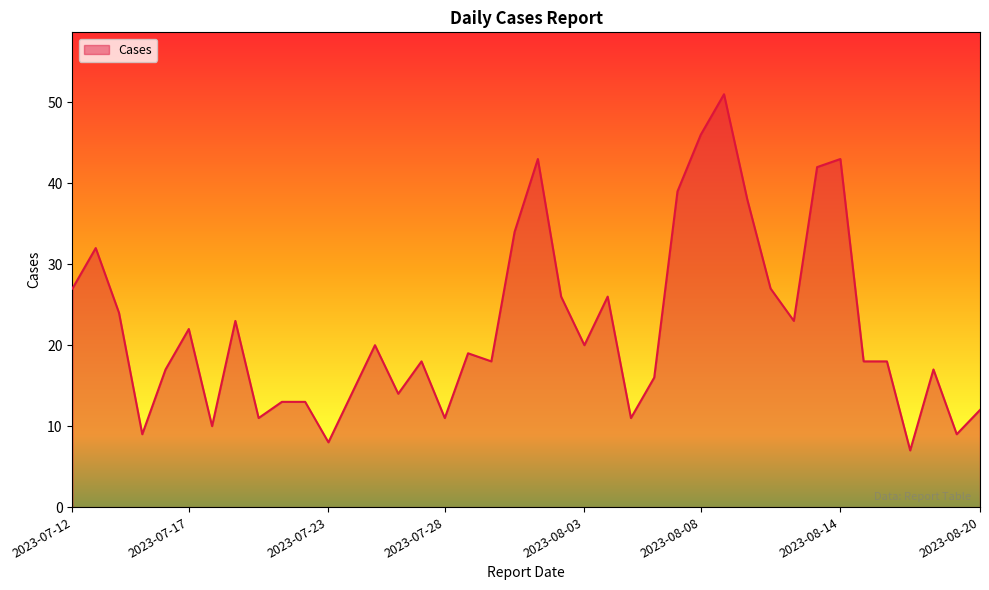

What is the minimum value shown in the chart?

7